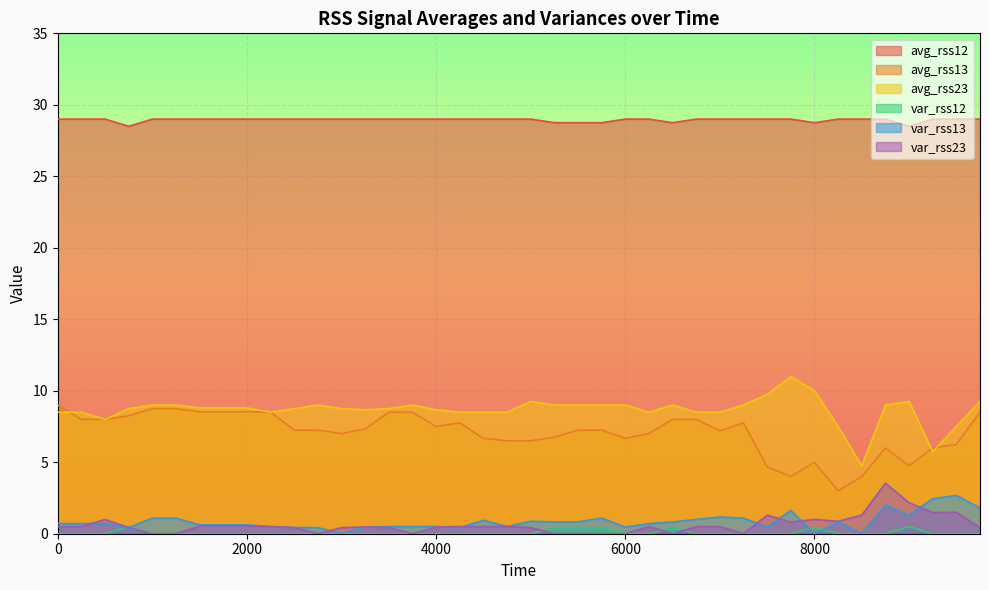

Which series has the largest total across all categories?

avg_rss12